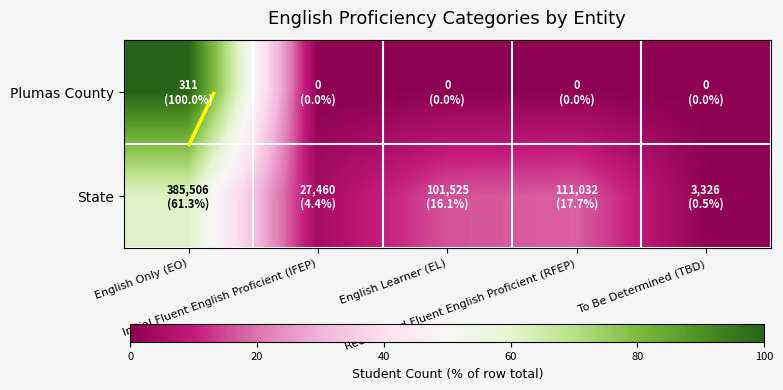

What is the maximum value for State?

61.3